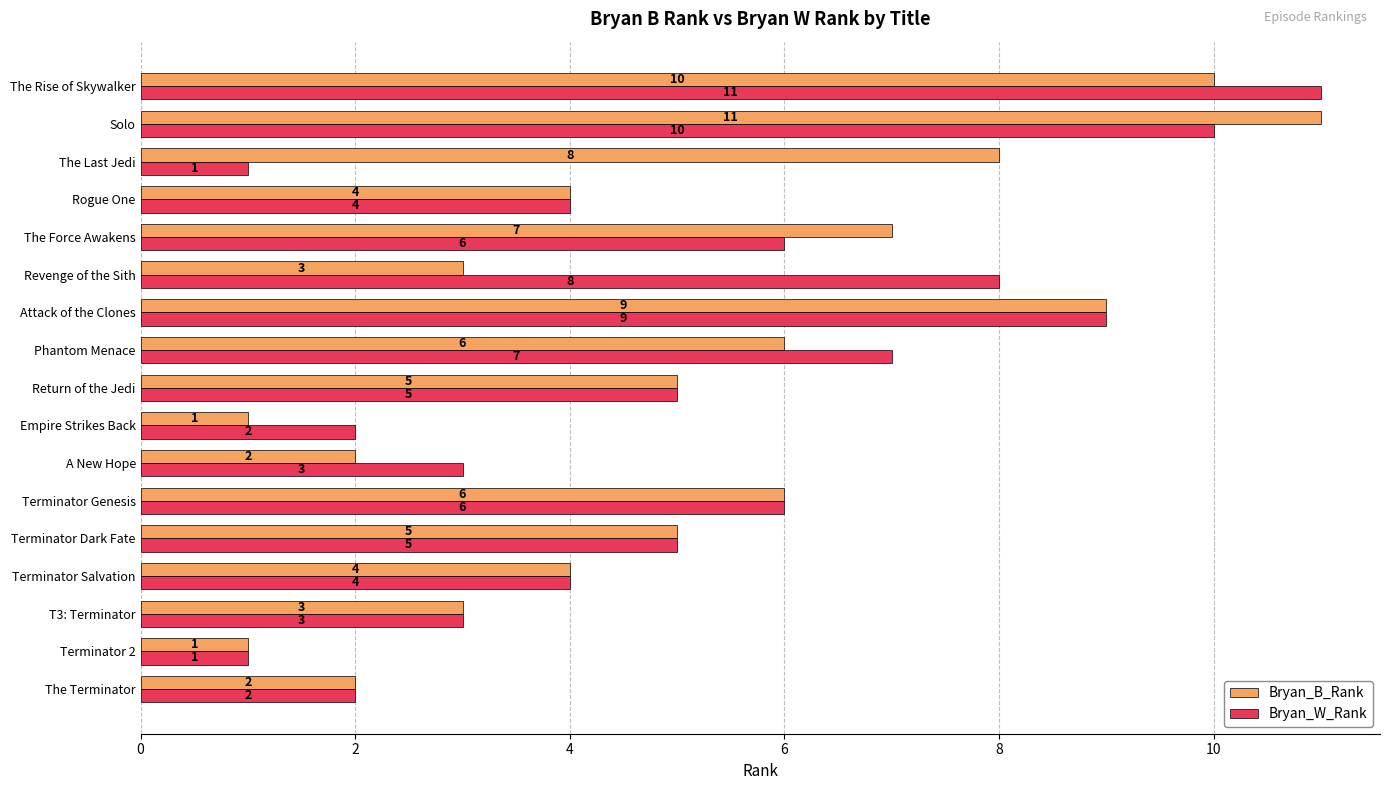

What is the maximum value shown in the chart?

11